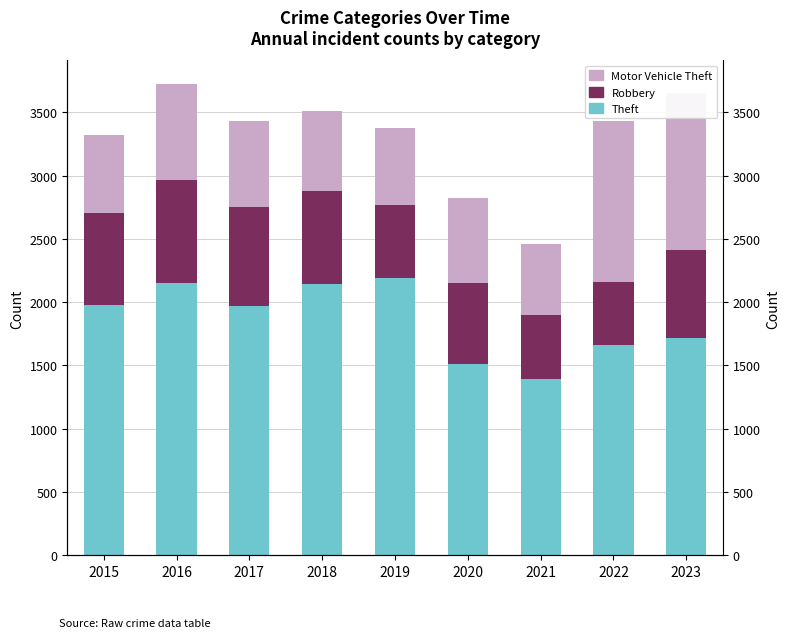

Reading right to left, list all the values displayed in this chart.

Theft: 1720	1664	1392	1512	2190	2140	1968	2148	1981
Robbery: 690	495	506	637	577	741	780	819	726
Motor Vehicle Theft: 1245	1272	560	673	611	631	680	756	614